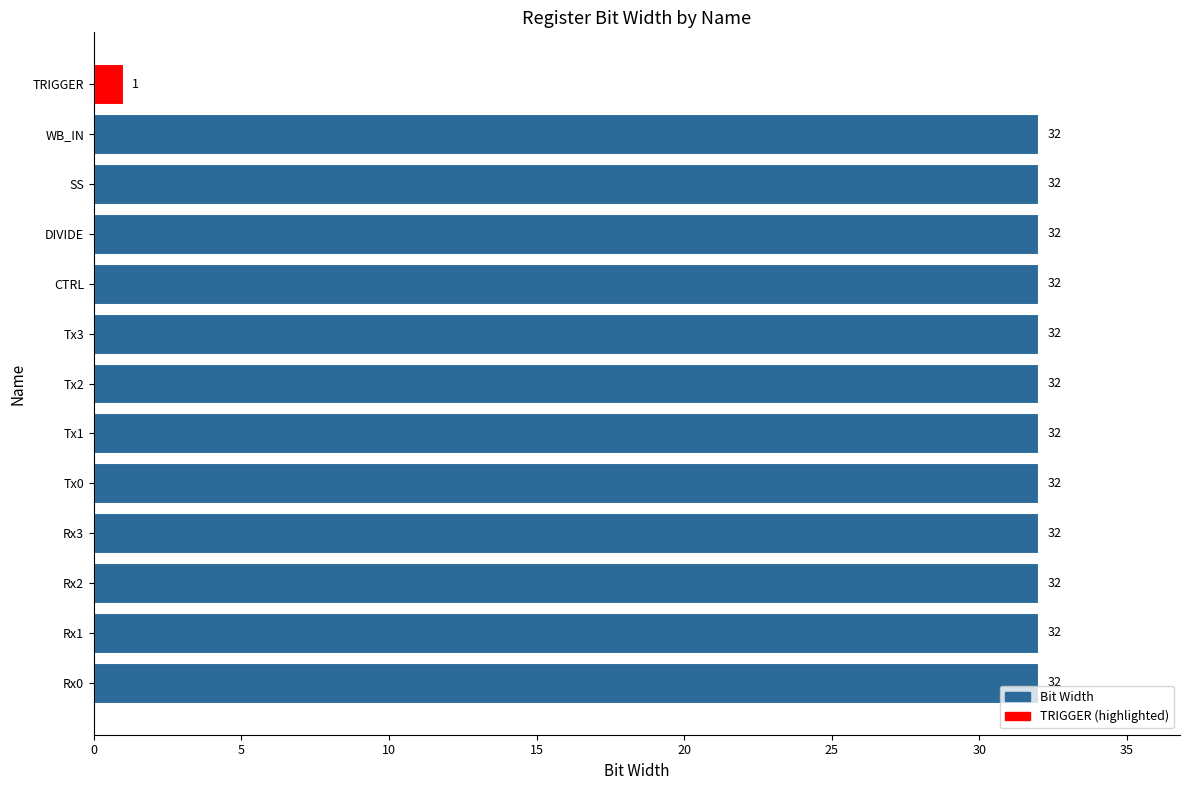

True or false: the data shows 32 at Rx0.

True